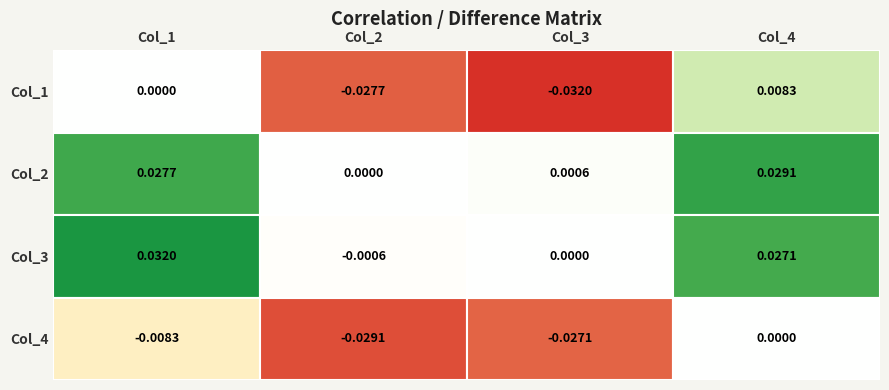

Is the value of Col_1 at Col_2 greater than the value of Col_2 at Col_4?

No